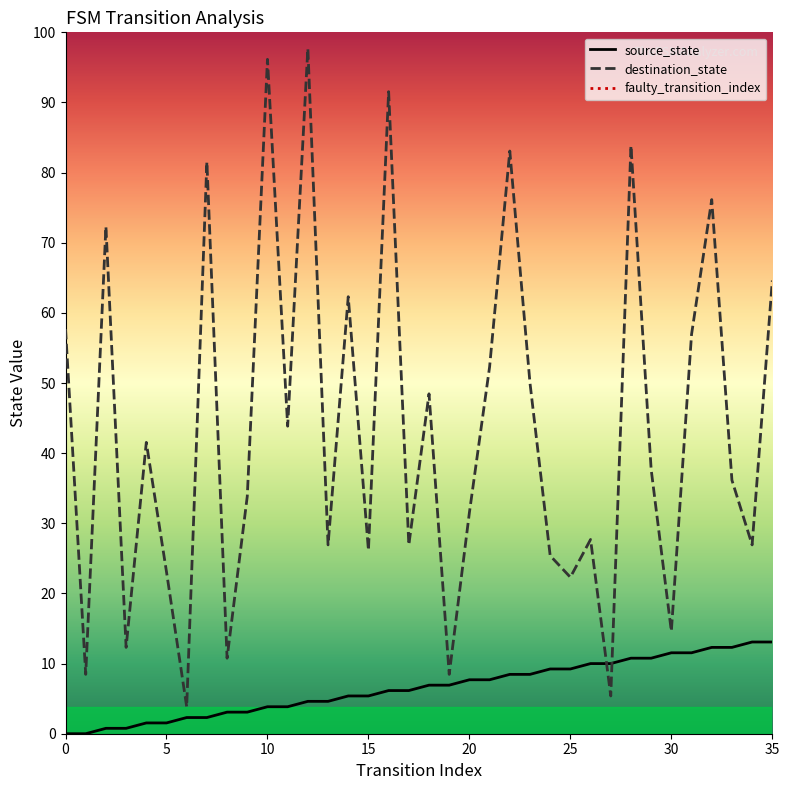

List the labels in order of value, largest first.

5, 0